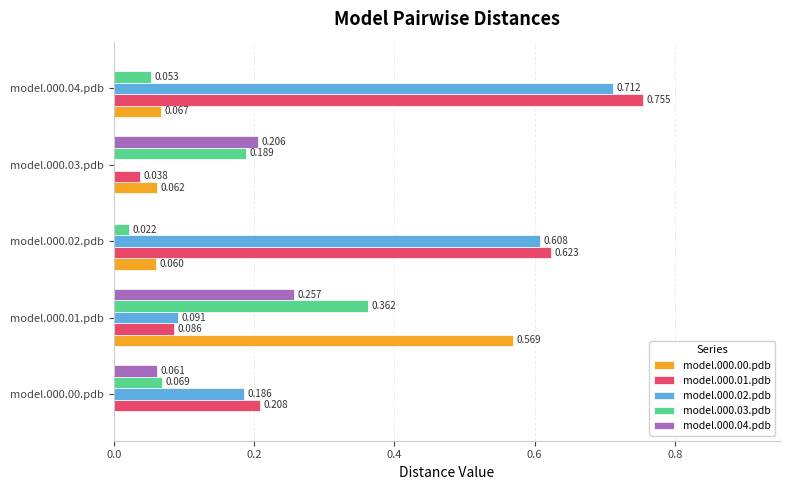

Is the value of model.000.03.pdb at model.000.04.pdb greater than the value of model.000.02.pdb at model.000.01.pdb?

No